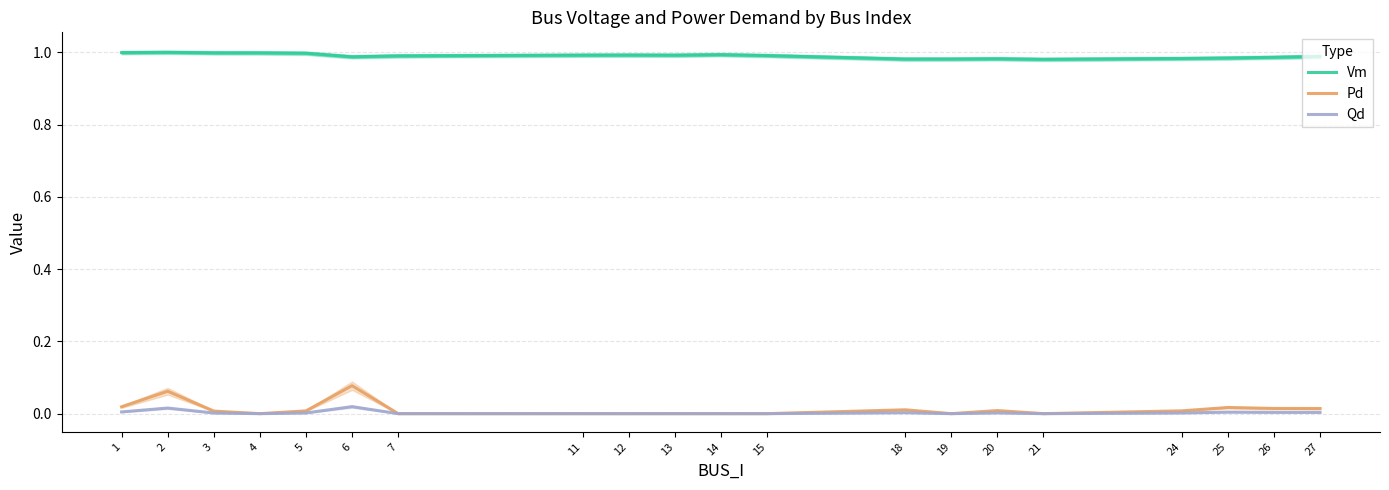

Count the number of data series in this chart.

3